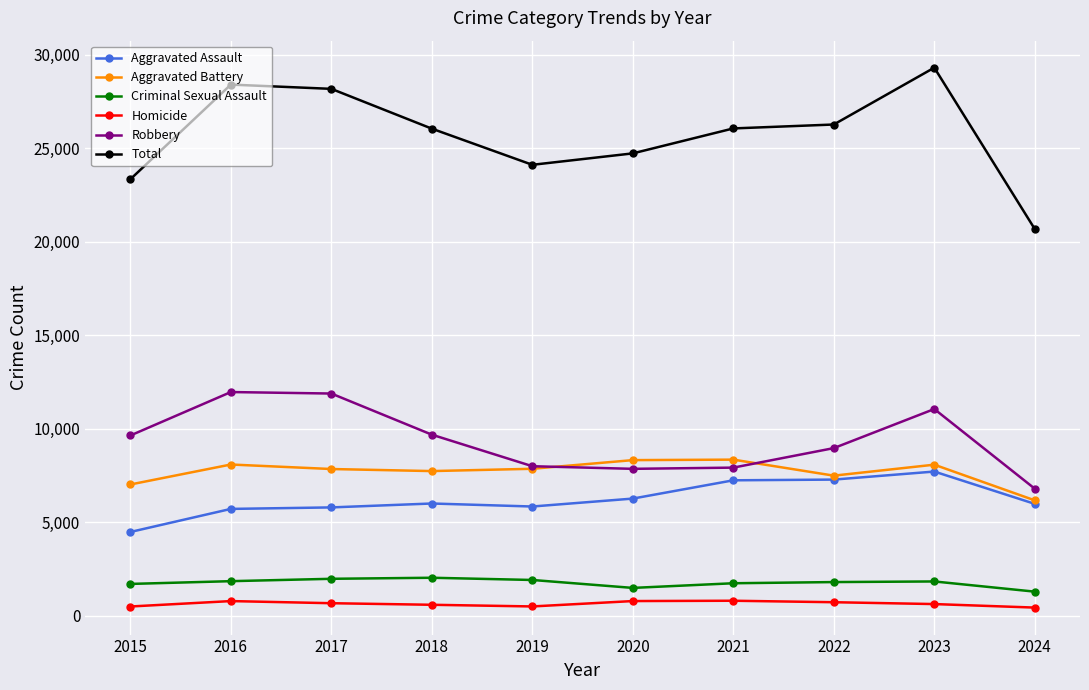

At how many categories does at least one series exceed 21729?

9